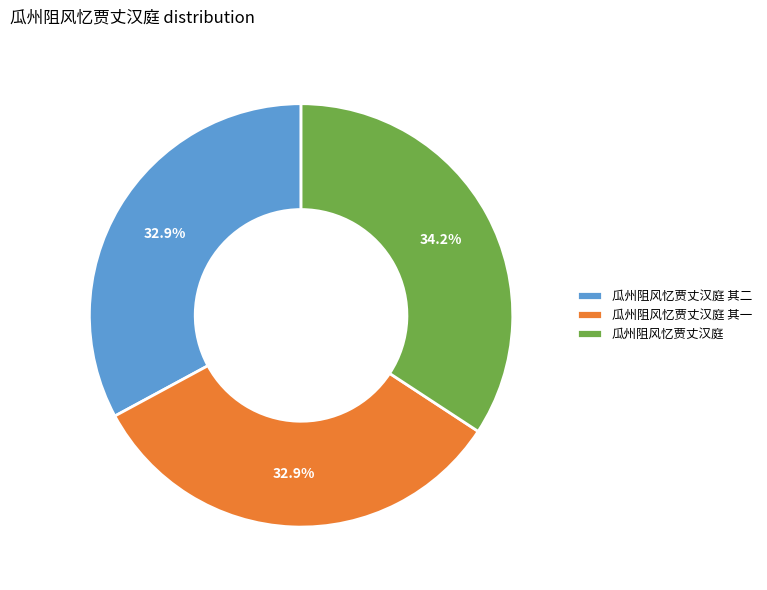

Which slice is the largest?

瓜州阻风忆贾丈汉庭